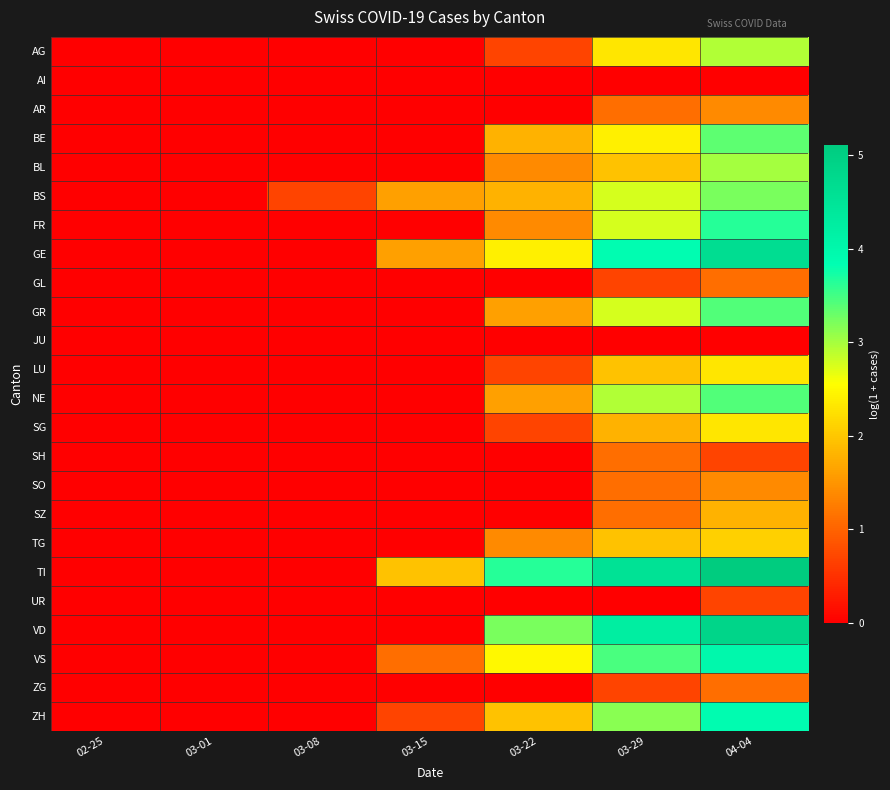

At which category is the sum across all series the highest?

04-04